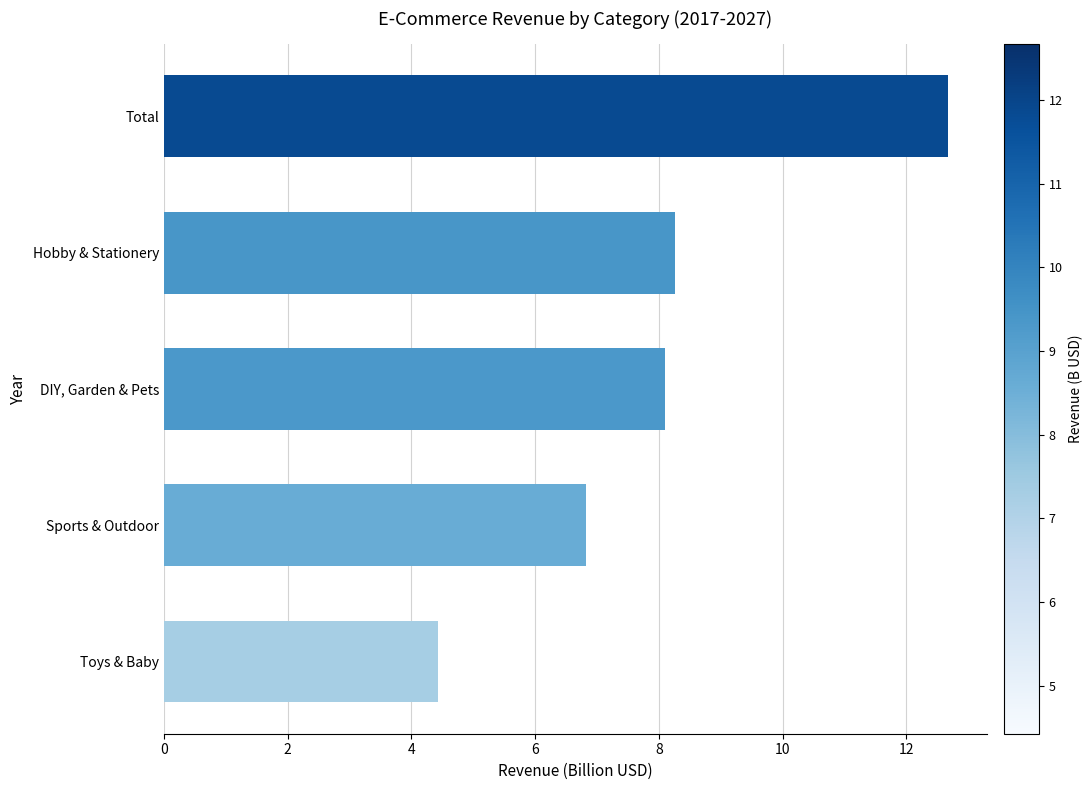

Reading top to bottom, transcribe all the data shown in this chart.

12.7	8.3	8.1	6.8	4.4